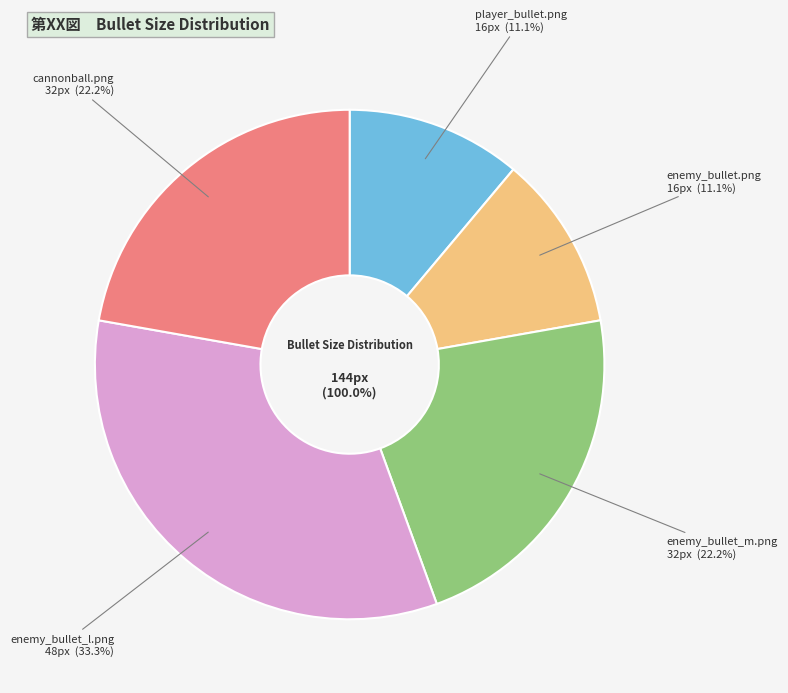

Between player_bullet.png and enemy_bullet_l.png, which is larger?

enemy_bullet_l.png